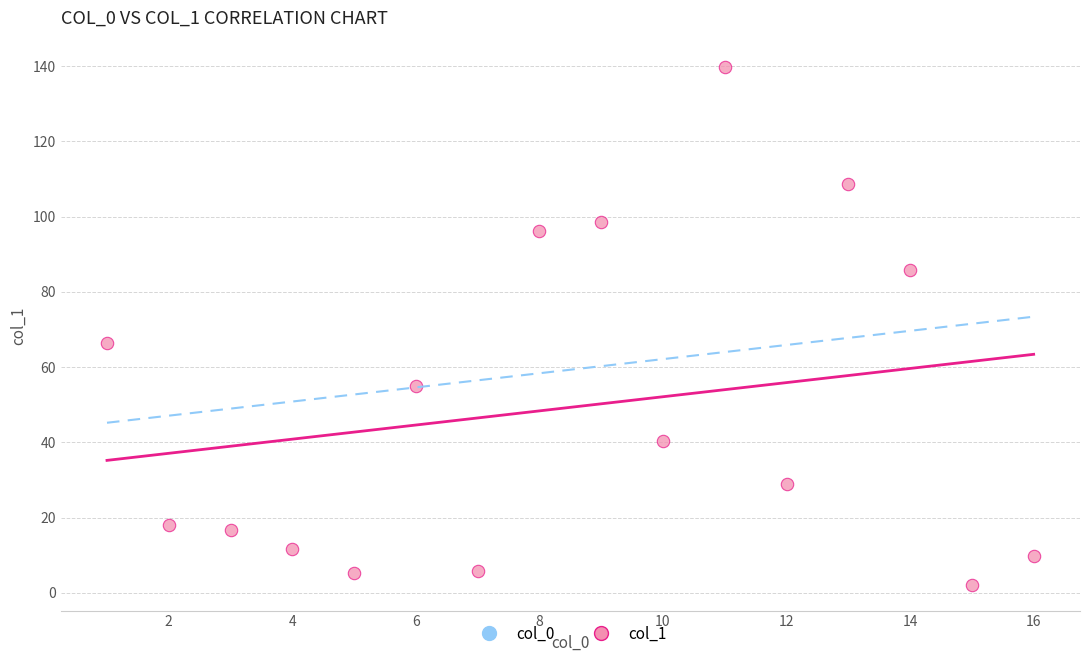

What is the range of X values (max minus min)?

15.0